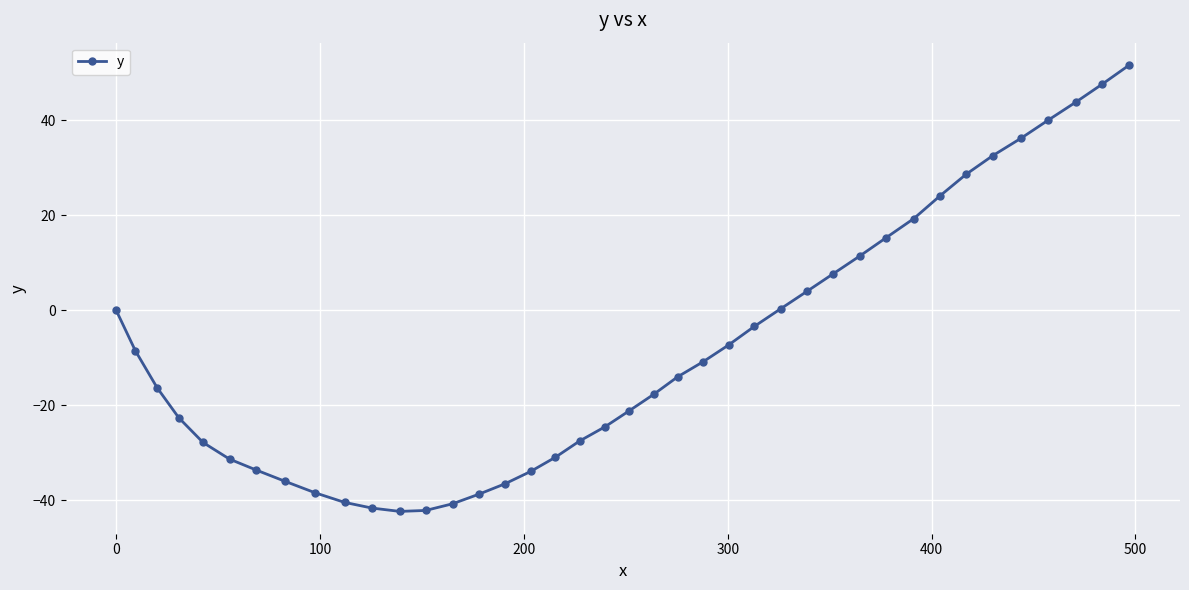

What is the difference between the maximum and minimum values?

93.9